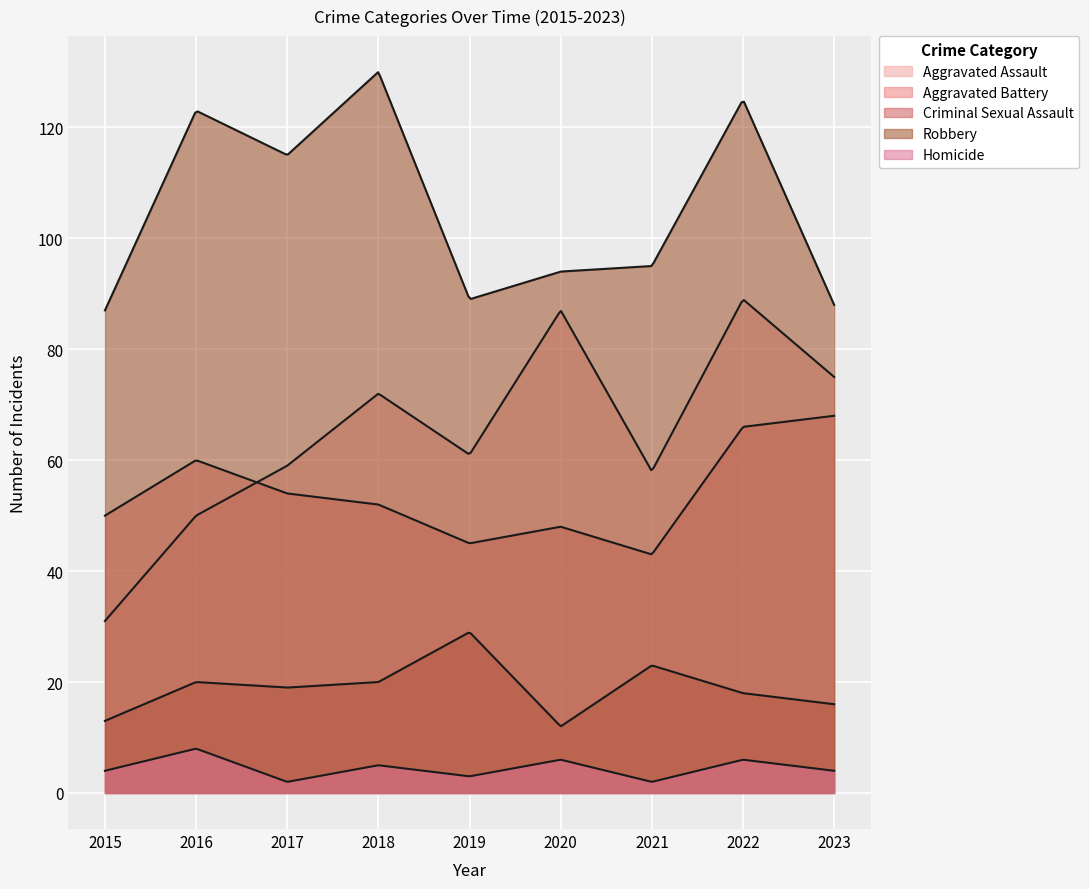

At which category does the chart reach its minimum across all series?

2017